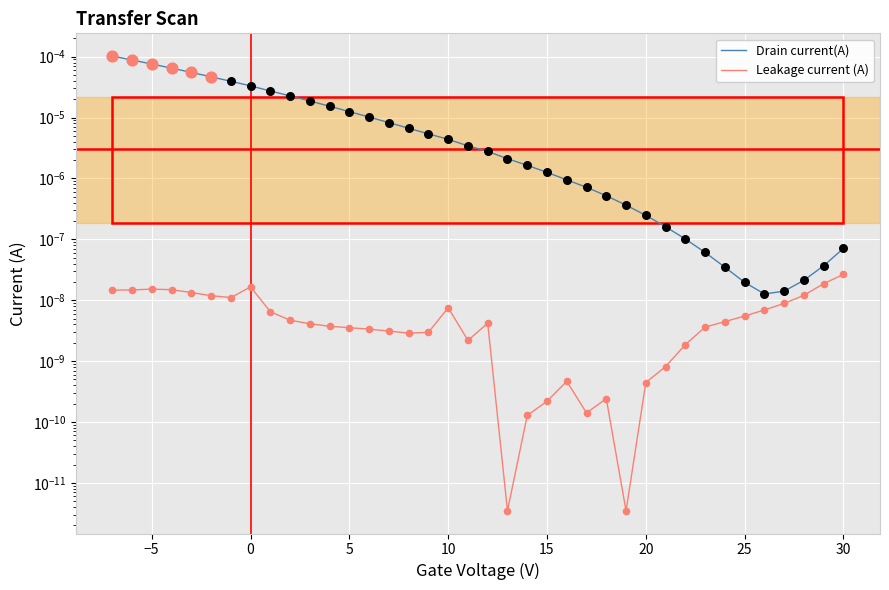

Which series has the largest Y range (max minus min)?

Drain current(A)